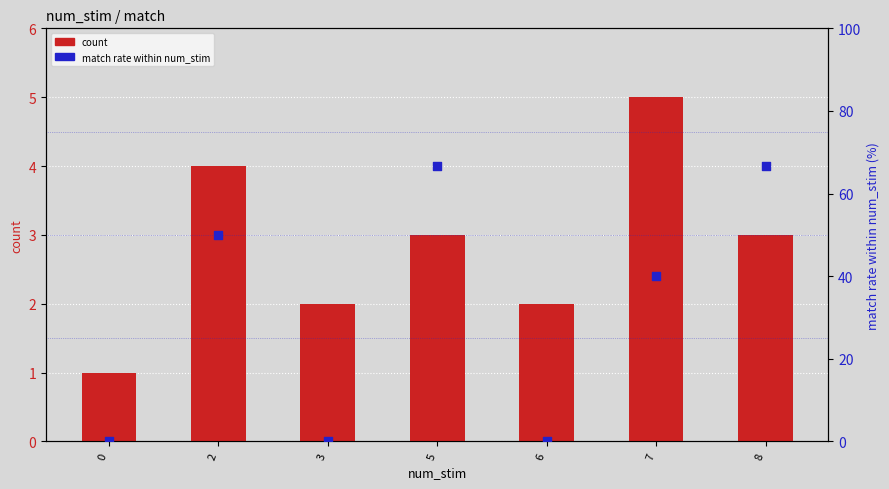

Which series has the largest total across all categories?

match rate (%)